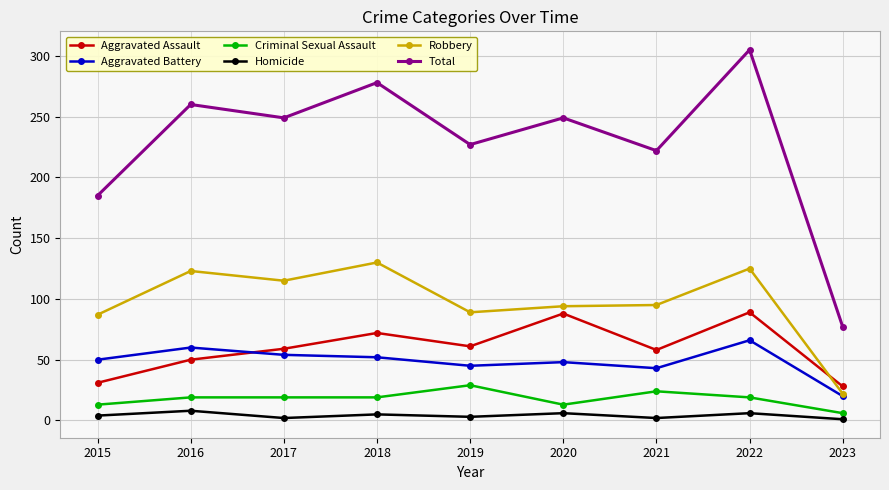

What is the difference between the second highest and second lowest values in the Homicide series?

4